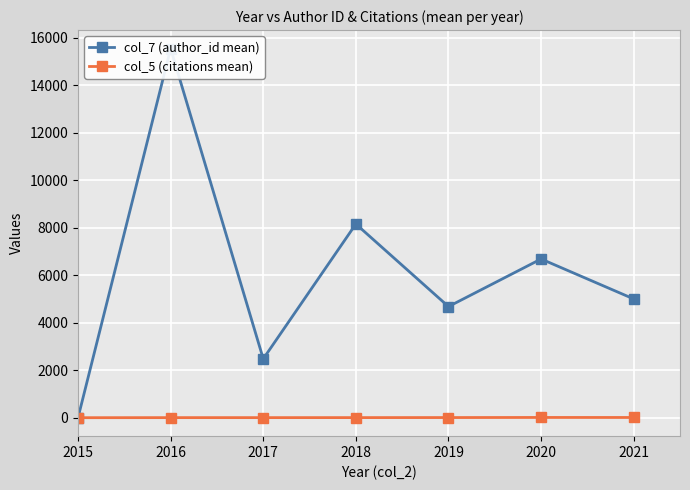

At how many categories does at least one series exceed 2822?

5